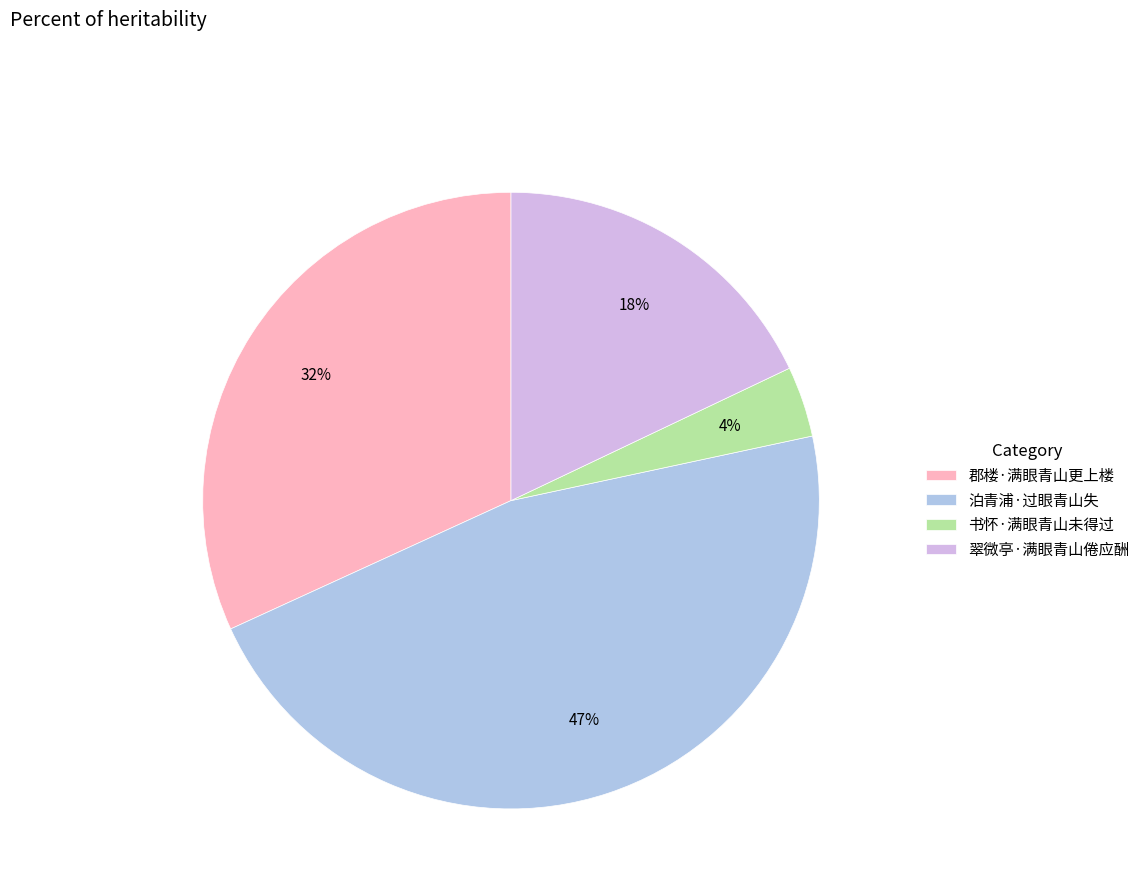

Do 郡楼·满眼青山更上楼 and 翠微亭·满眼青山倦应酬 together represent more than half of the pie?

No